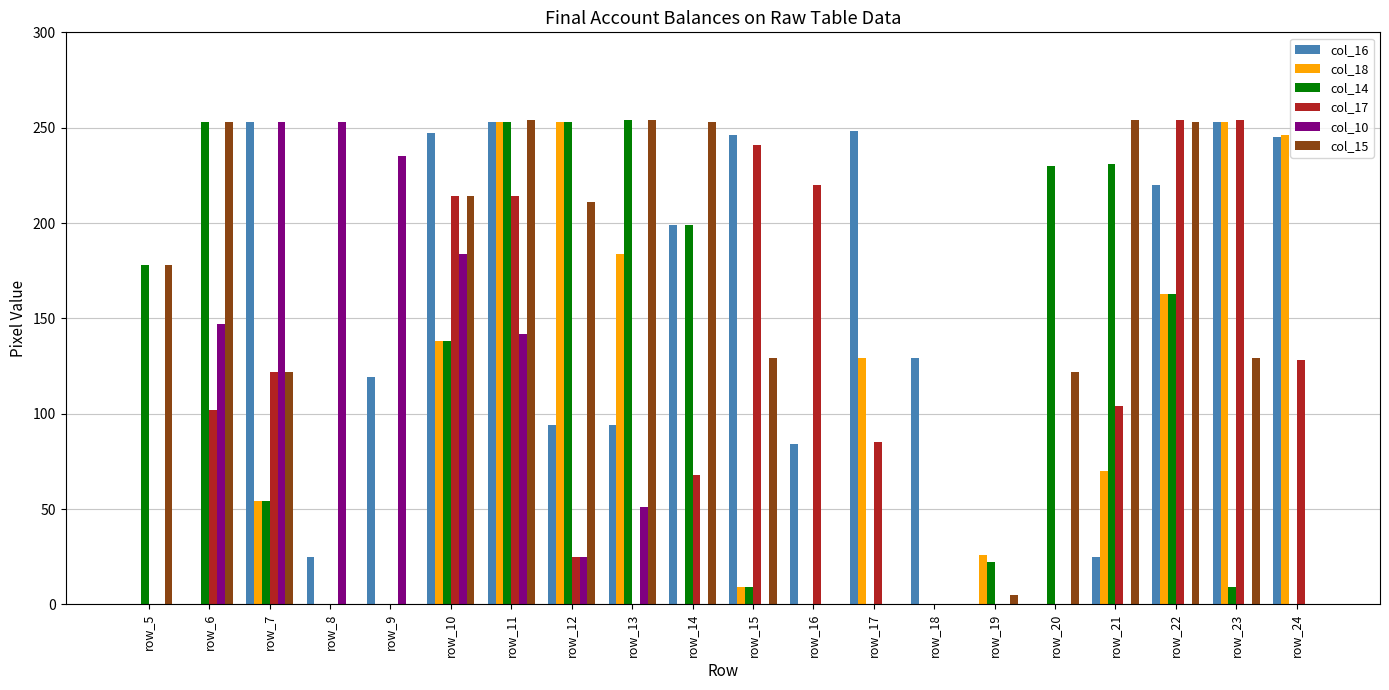

What is the greatest value displayed?

254